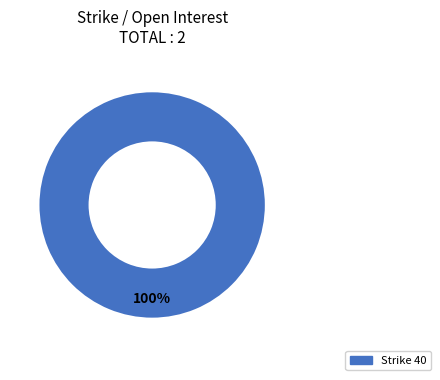

Does any single category account for the majority?

Yes